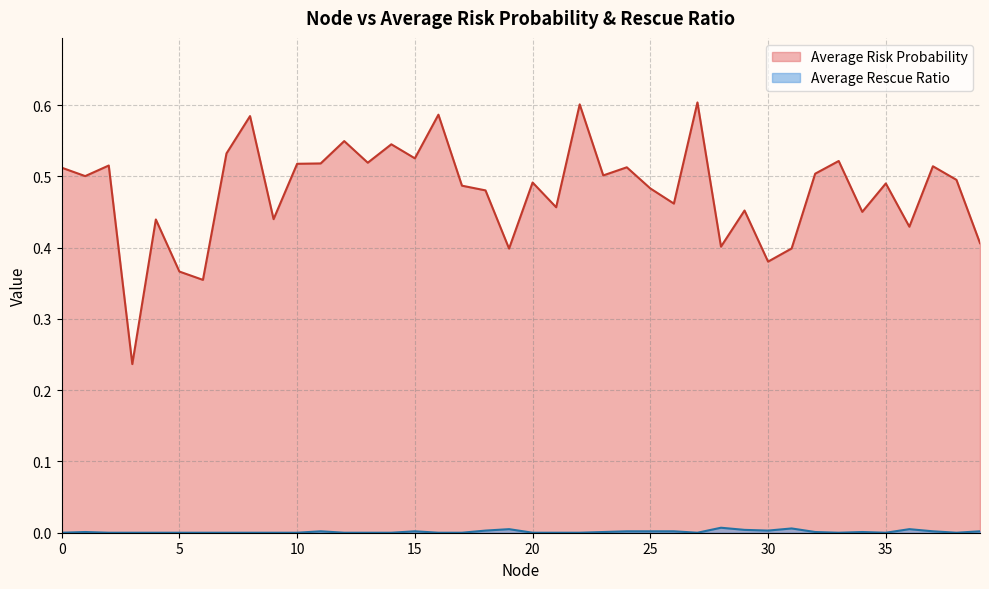

Between 15 and 5, which is larger?

15